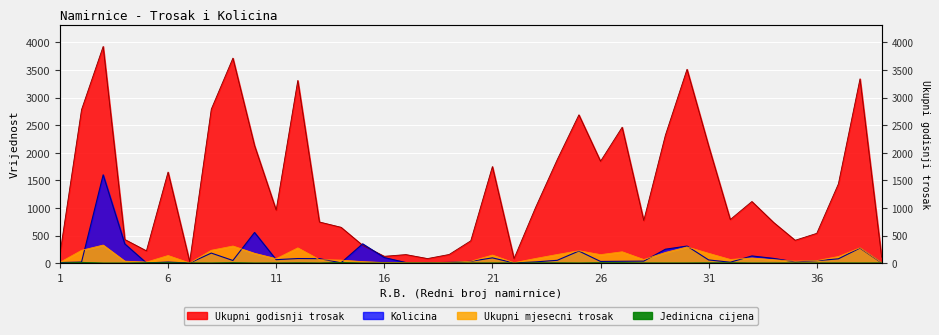

At which category does Ukupni mjesecni trosak reach its first local valley?

5